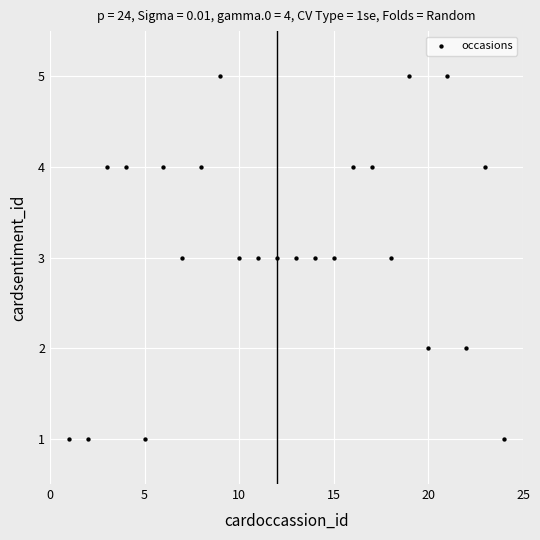

What is the range of Y values (max minus min)?

4